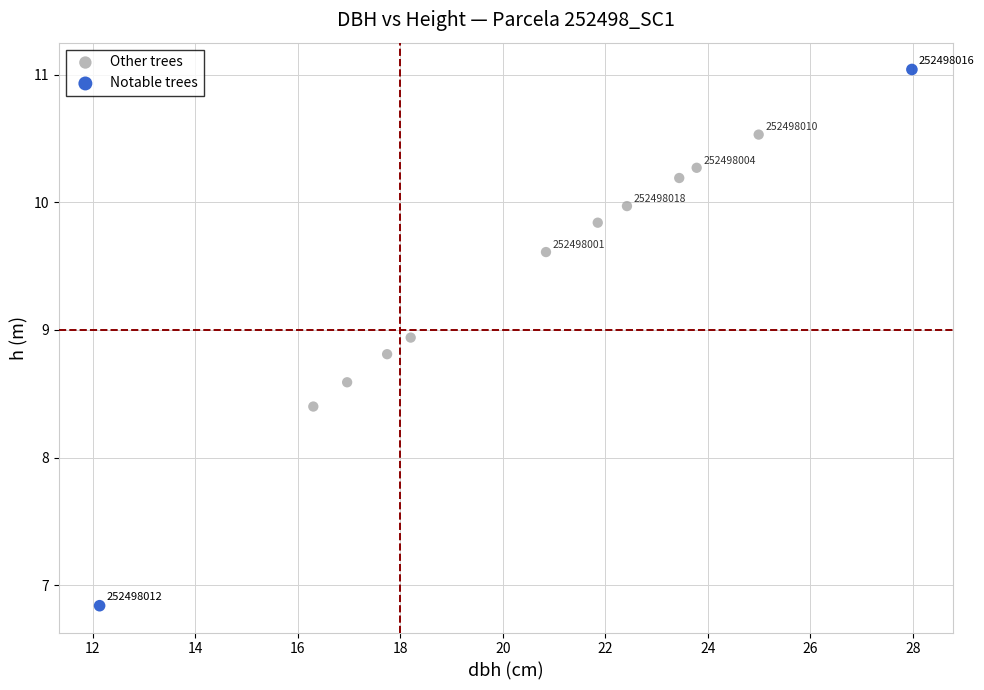

Which series reaches the minimum Y coordinate?

Notable trees